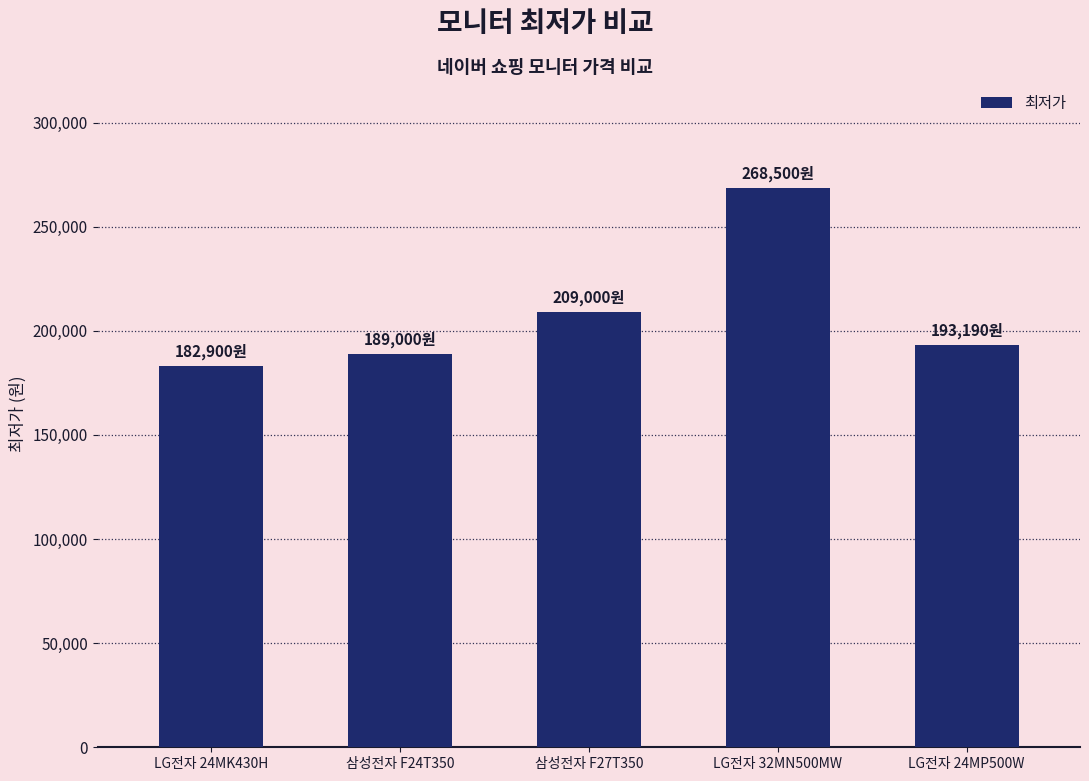

What is the value of the 2nd bar from the left?

189000